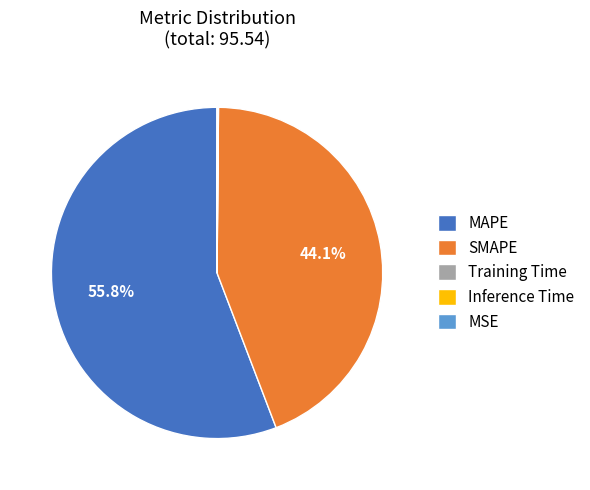

Which slice represents more than half of the pie?

MAPE